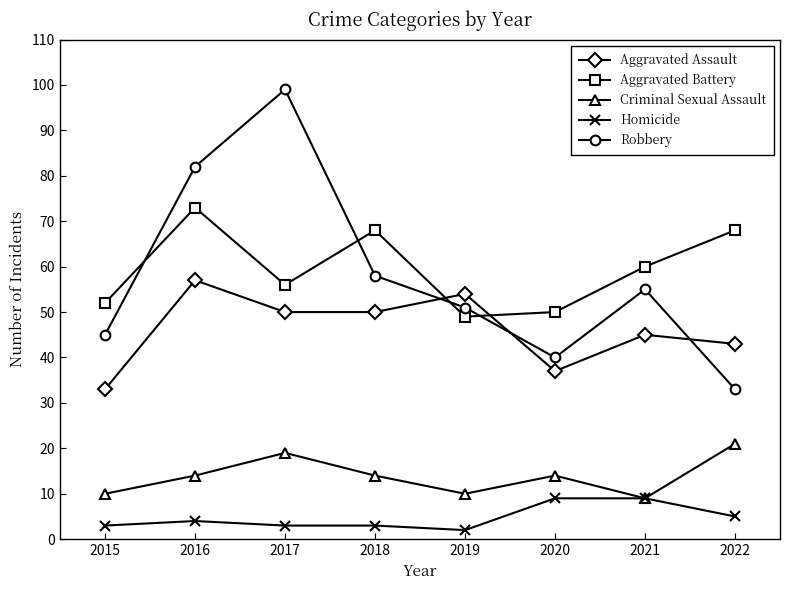

At which category does Robbery reach its first local peak?

2017